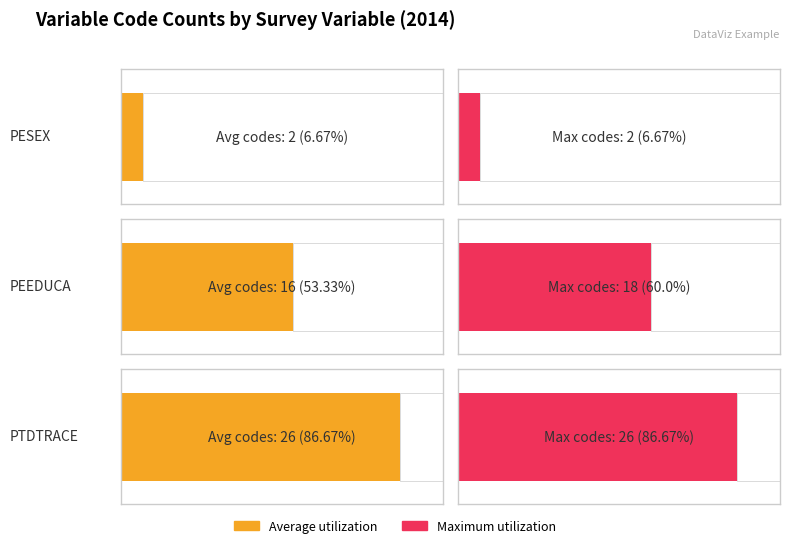

Does the chart contain any negative values?

No